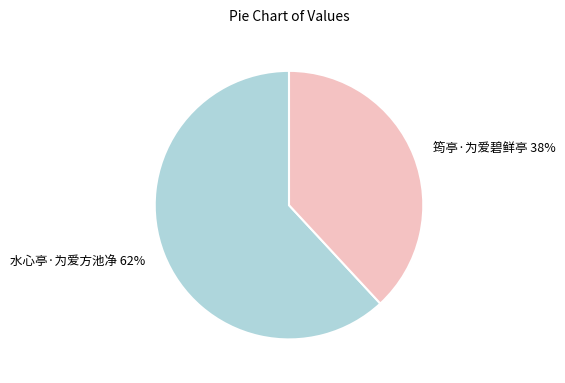

Approximately how many times larger is the value at 筠亭·为爱碧鲜亭 compared to 水心亭·为爱方池净?

0.6